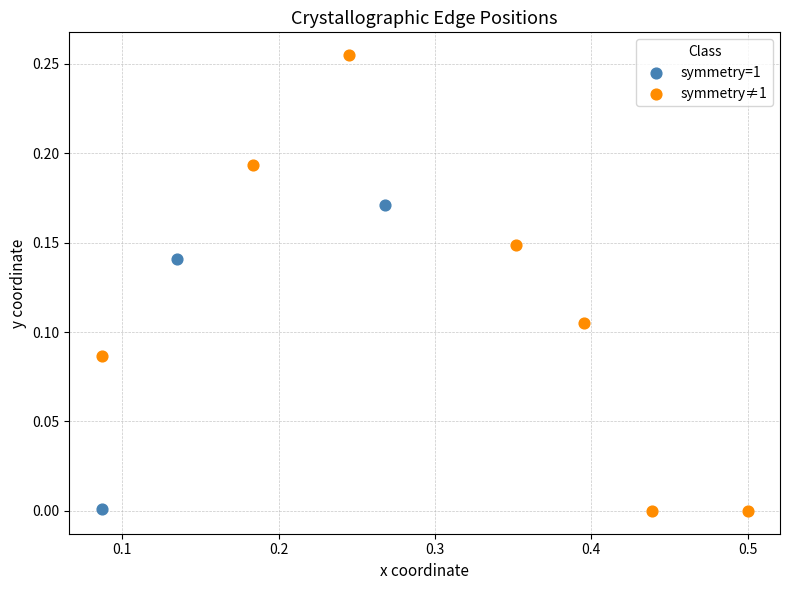

Which series contains the highest Y value?

symmetry≠1